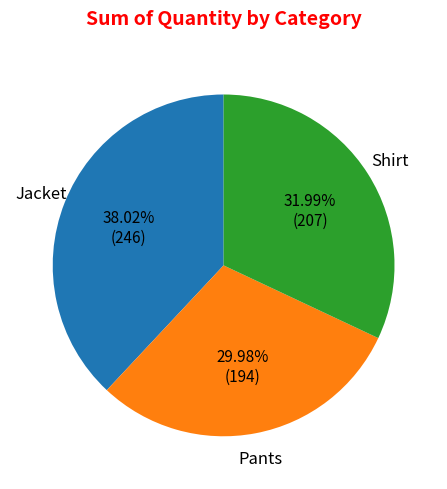

Is there any slice that represents more than half of the pie?

No